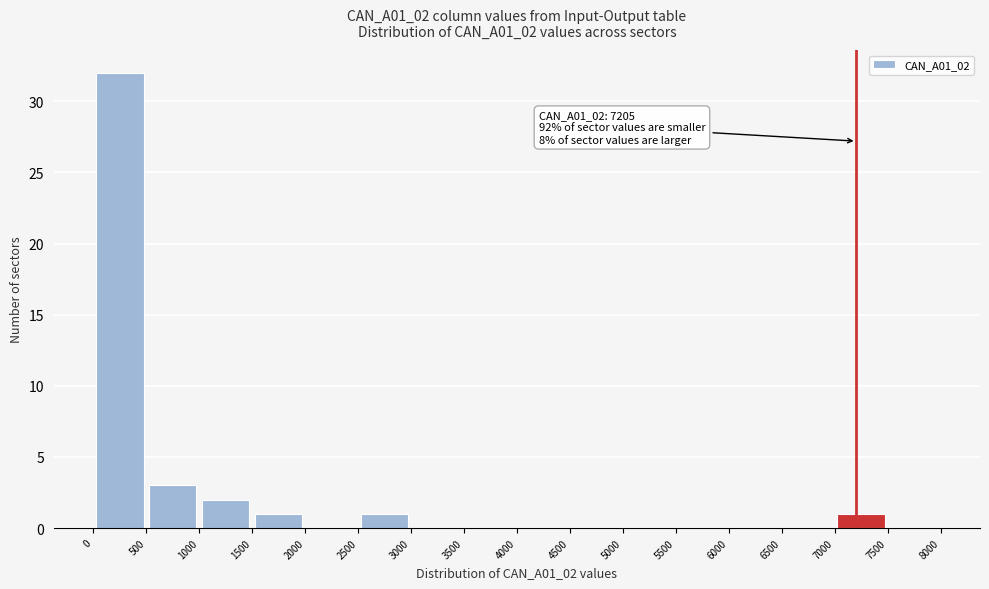

Which range on the x-axis has the tallest bar?

0 to 500